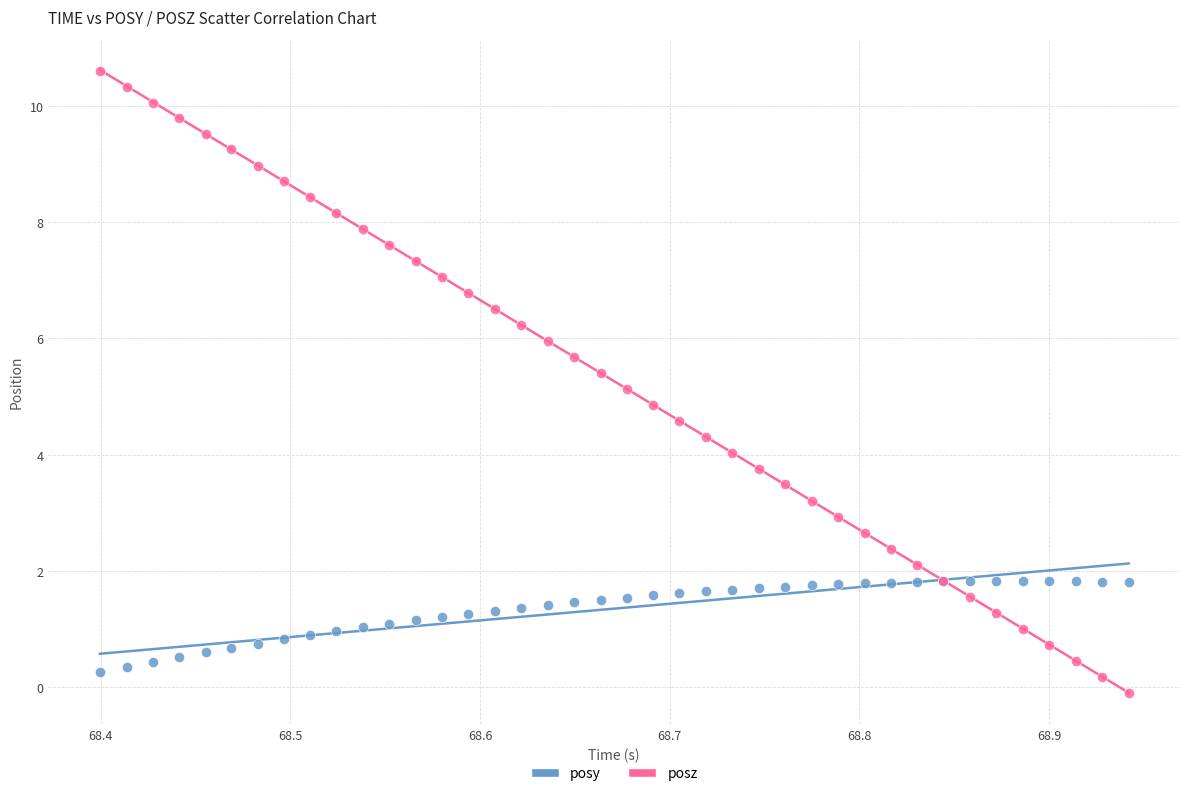

Which series has the largest Y range (max minus min)?

posz